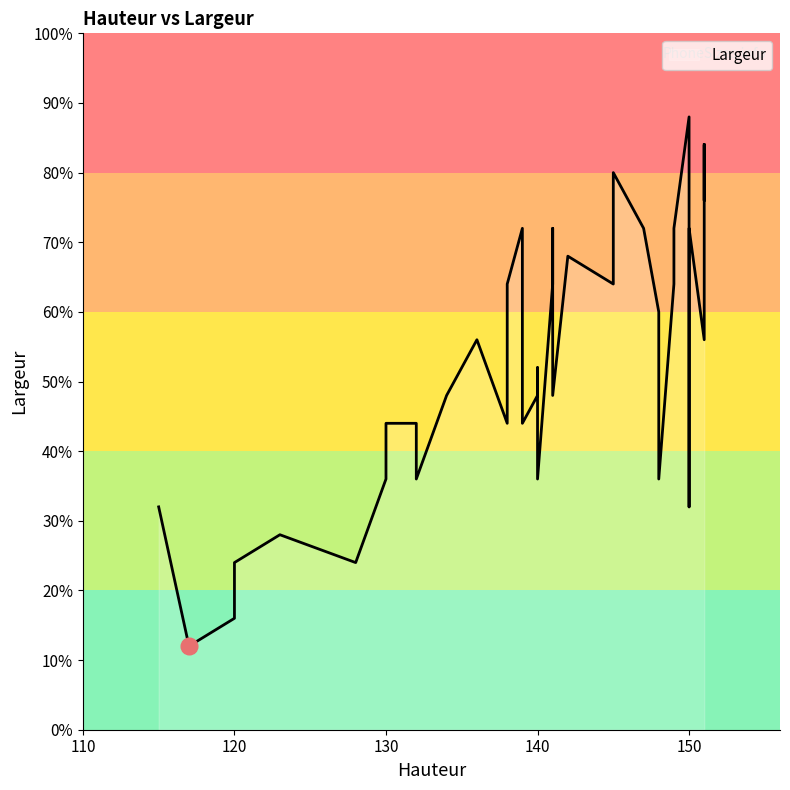

What is the label of the 29th point from the left?

128